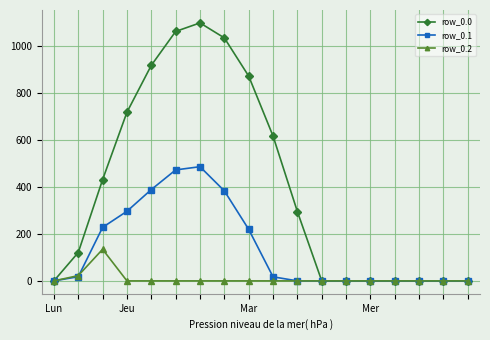

What is the sum of all row_0.1 values?

2505.4